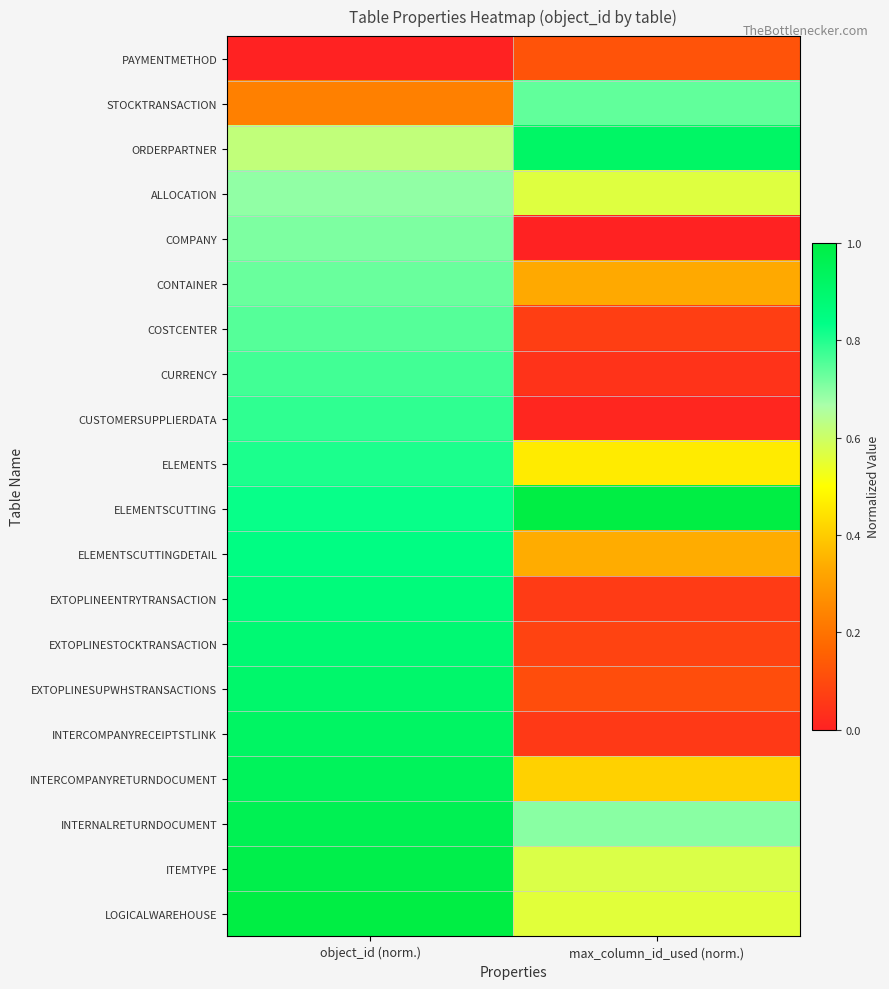

Reading left to right, what are all the values shown in this chart?

PAYMENTMETHOD: object_id (norm.)=0.0	max_column_id_used (norm.)=0.1
STOCKTRANSACTION: object_id (norm.)=0.2	max_column_id_used (norm.)=0.7
ORDERPARTNER: object_id (norm.)=0.6	max_column_id_used (norm.)=0.9
ALLOCATION: object_id (norm.)=0.7	max_column_id_used (norm.)=0.6
COMPANY: object_id (norm.)=0.7	max_column_id_used (norm.)=0.0
CONTAINER: object_id (norm.)=0.7	max_column_id_used (norm.)=0.3
COSTCENTER: object_id (norm.)=0.7	max_column_id_used (norm.)=0.1
CURRENCY: object_id (norm.)=0.8	max_column_id_used (norm.)=0.0
CUSTOMERSUPPLIERDATA: object_id (norm.)=0.8	max_column_id_used (norm.)=0.0
ELEMENTS: object_id (norm.)=0.8	max_column_id_used (norm.)=0.5
ELEMENTSCUTTING: object_id (norm.)=0.8	max_column_id_used (norm.)=1.0
ELEMENTSCUTTINGDETAIL: object_id (norm.)=0.8	max_column_id_used (norm.)=0.3
EXTOPLINEENTRYTRANSACTION: object_id (norm.)=0.9	max_column_id_used (norm.)=0.1
EXTOPLINESTOCKTRANSACTION: object_id (norm.)=0.9	max_column_id_used (norm.)=0.1
EXTOPLINESUPWHSTRANSACTIONS: object_id (norm.)=0.9	max_column_id_used (norm.)=0.1
INTERCOMPANYRECEIPTSTLINK: object_id (norm.)=0.9	max_column_id_used (norm.)=0.1
INTERCOMPANYRETURNDOCUMENT: object_id (norm.)=0.9	max_column_id_used (norm.)=0.4
INTERNALRETURNDOCUMENT: object_id (norm.)=1.0	max_column_id_used (norm.)=0.7
ITEMTYPE: object_id (norm.)=1.0	max_column_id_used (norm.)=0.6
LOGICALWAREHOUSE: object_id (norm.)=1.0	max_column_id_used (norm.)=0.6